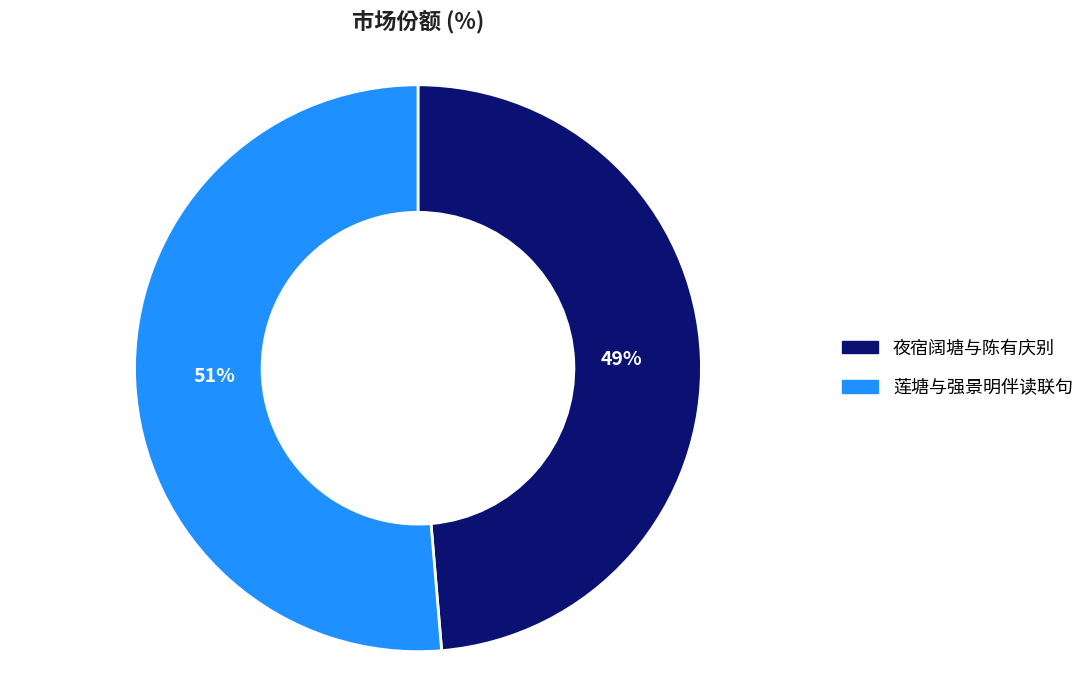

What percentage is the 夜宿阔塘与陈有庆别 slice, to the nearest percent?

49%